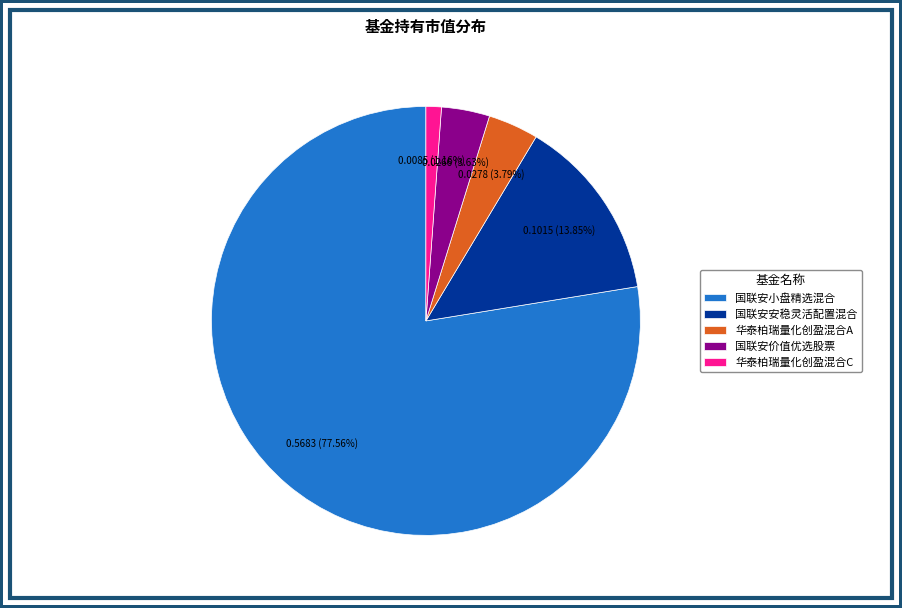

Is 国联安小盘精选混合 the majority of the pie?

Yes